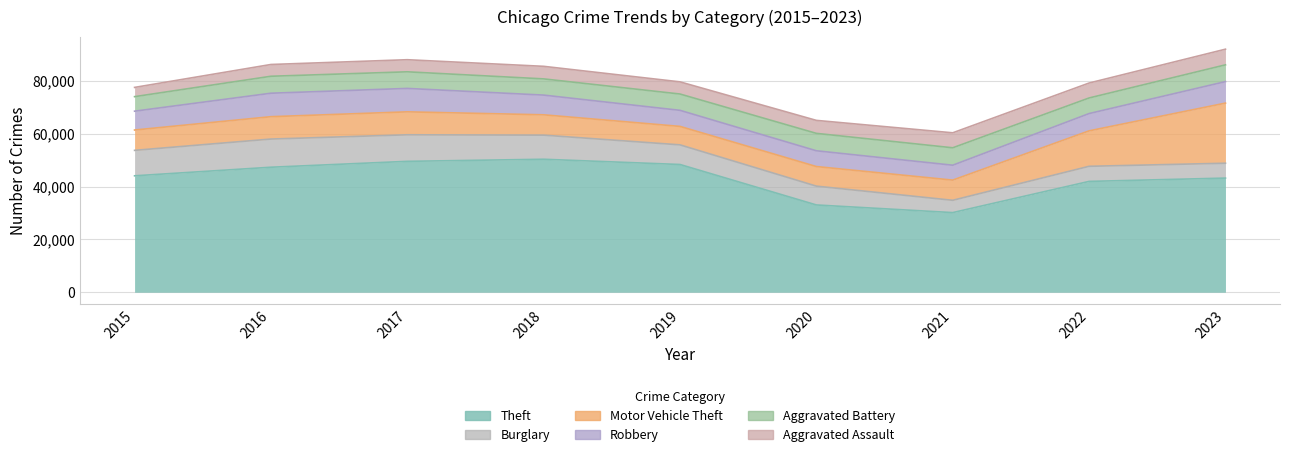

True or false: Robbery has a value of 5972 at 2020.

True